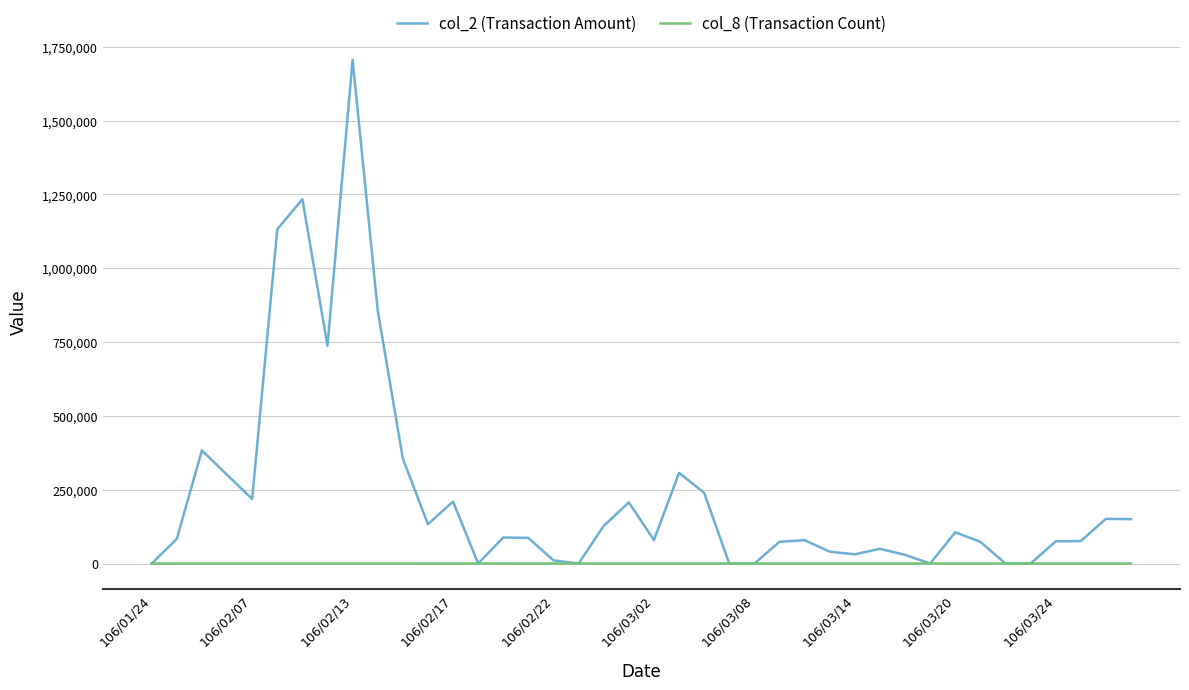

List the series in order of their peak value, lowest first.

col_8 (Transaction Count), col_2 (Transaction Amount)